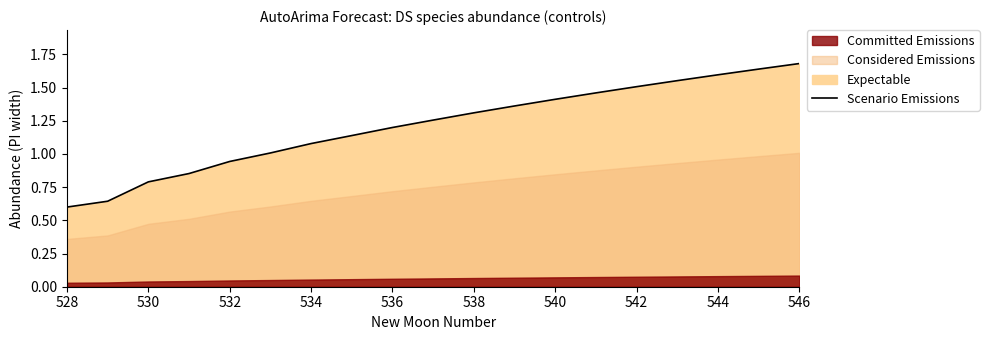

At which category does the chart reach its minimum across all series?

528